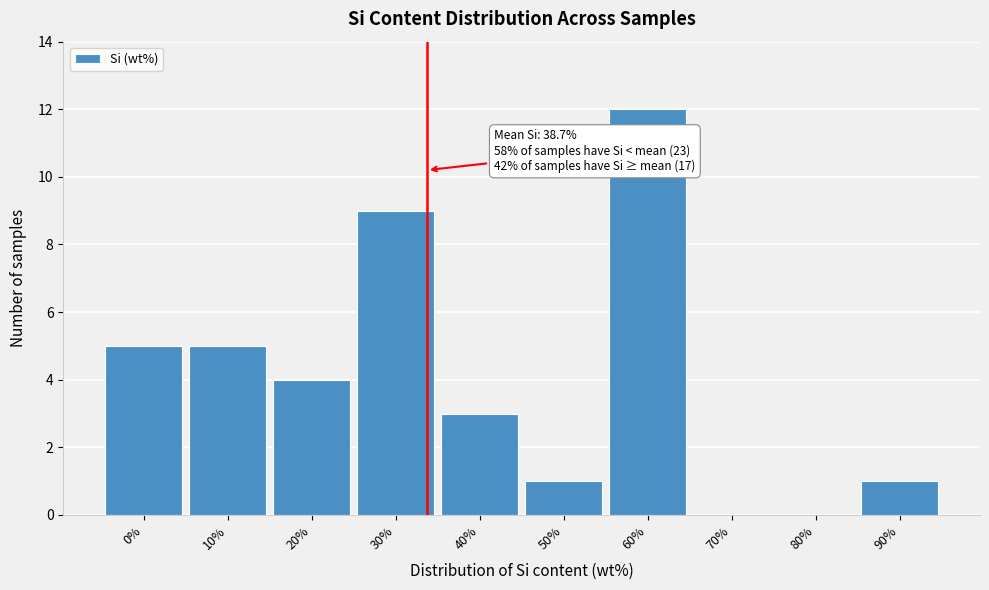

Reading left to right, extract all data points from this chart.

0%=5	10%=5	20%=4	30%=9	40%=3	50%=1	60%=12	70%=0	80%=0	90%=1